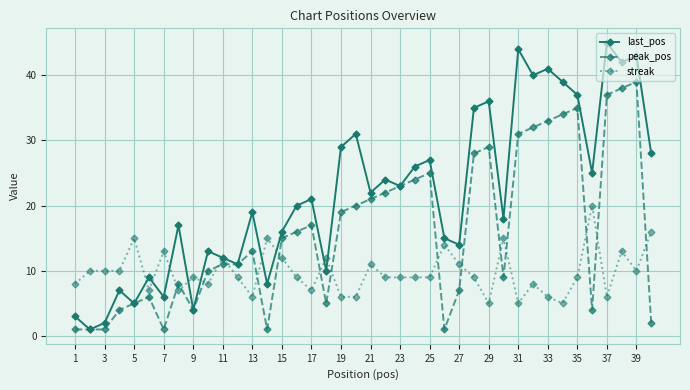

Rank the series by their average value, from lowest to highest.

streak, peak_pos, last_pos